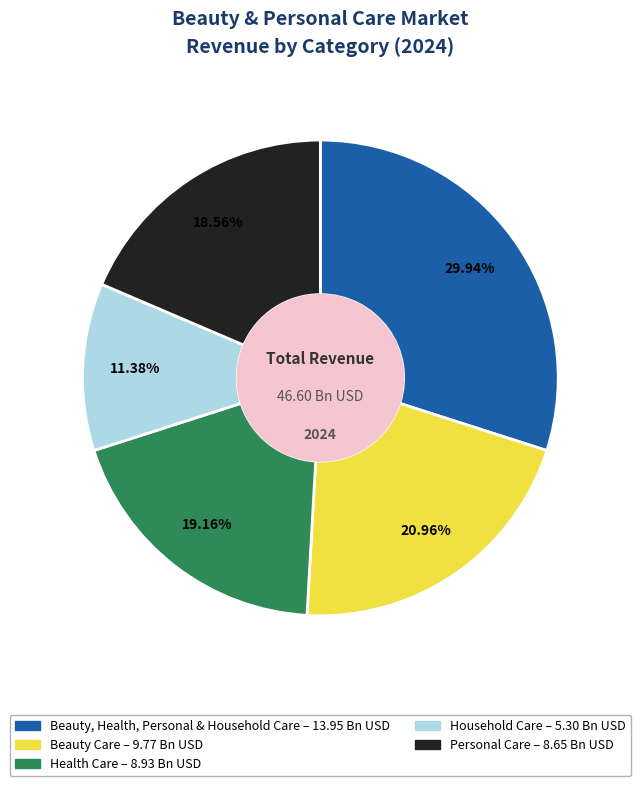

Do Health Care and Beauty Care together represent more than half of the pie?

No